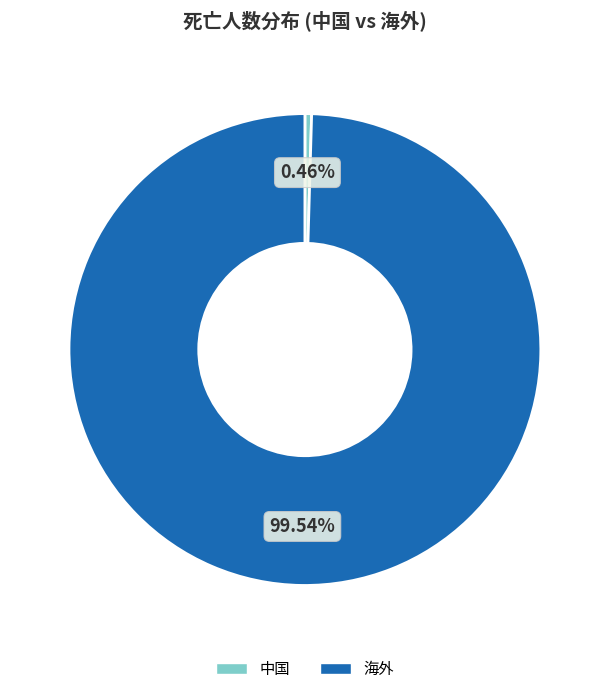

Which category has the smallest portion of the pie?

中国